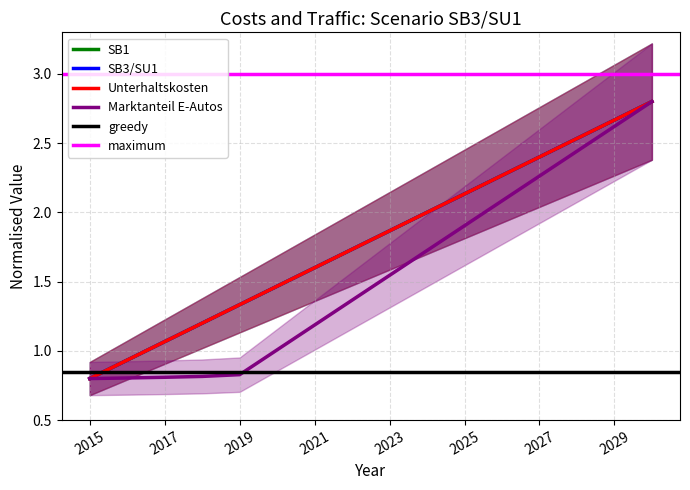

Read the Unterhaltskosten value at 2017.

1.1